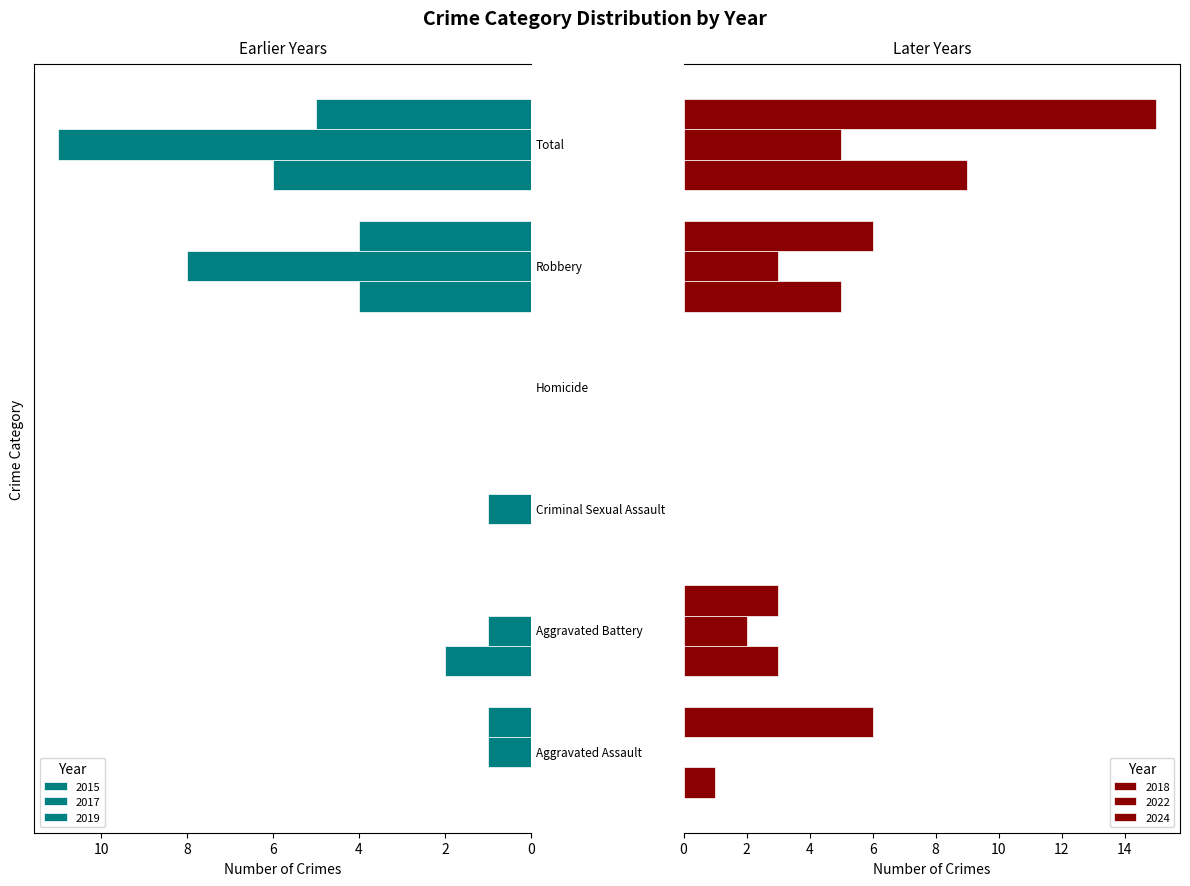

Reading right to left, list all the values displayed in this chart.

2017: 11	8	0	1	1	1
2018: 9	5	0	0	3	1
2015: 6	4	0	0	2	0
2022: 5	3	0	0	2	0
2024: 15	6	0	0	3	6
2019: 5	4	0	0	0	1